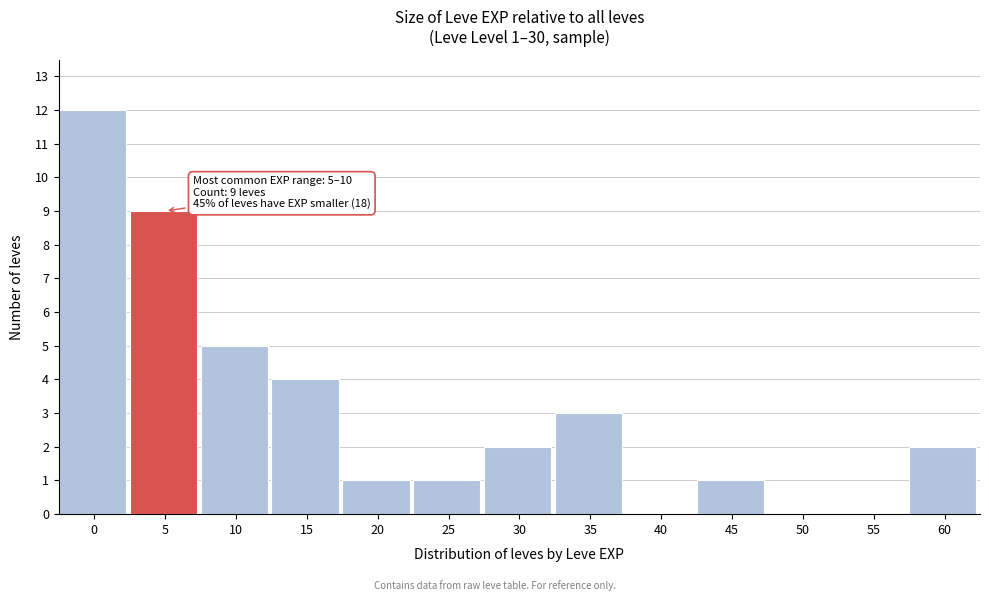

Reading right to left, list all the values displayed in this chart.

60=2	55=0	50=0	45=1	40=0	35=3	30=2	25=1	20=1	15=4	10=5	5=9	0=12